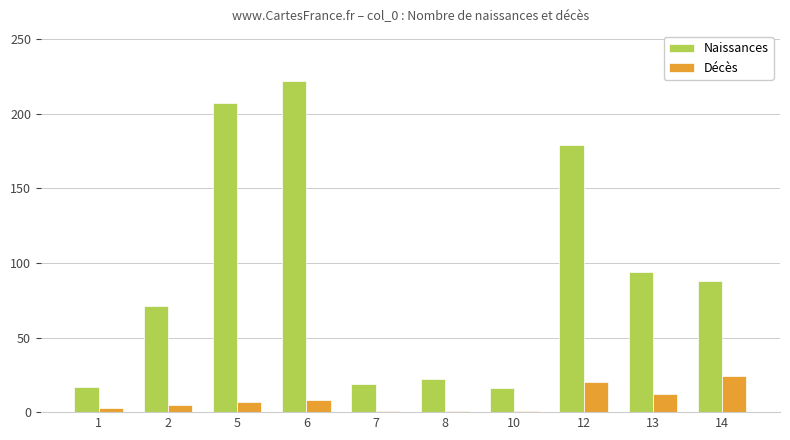

Which label corresponds to the largest value in the chart?

6